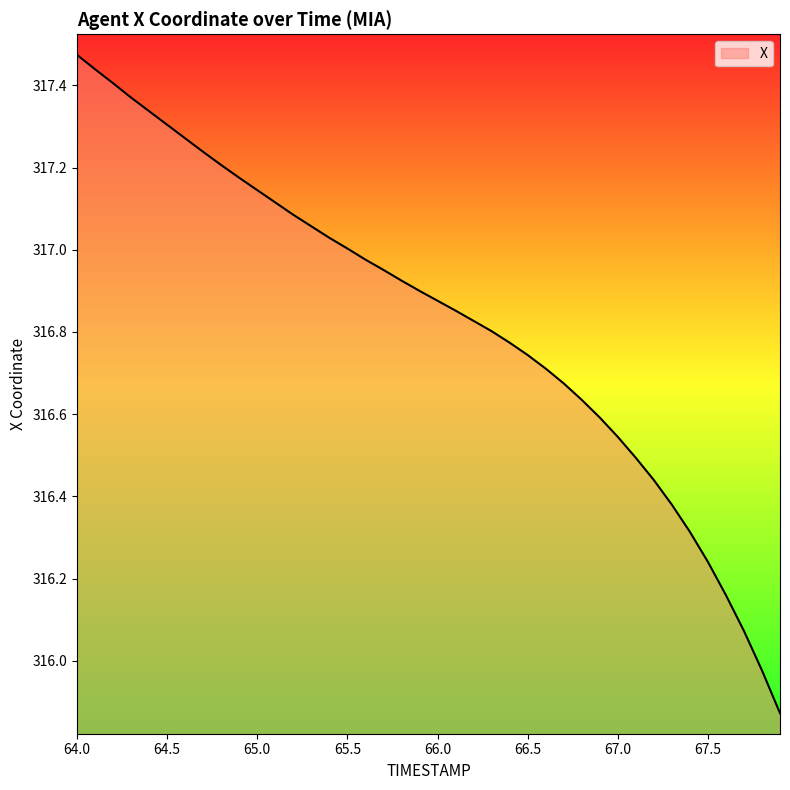

How many categories are shown in the chart?

40